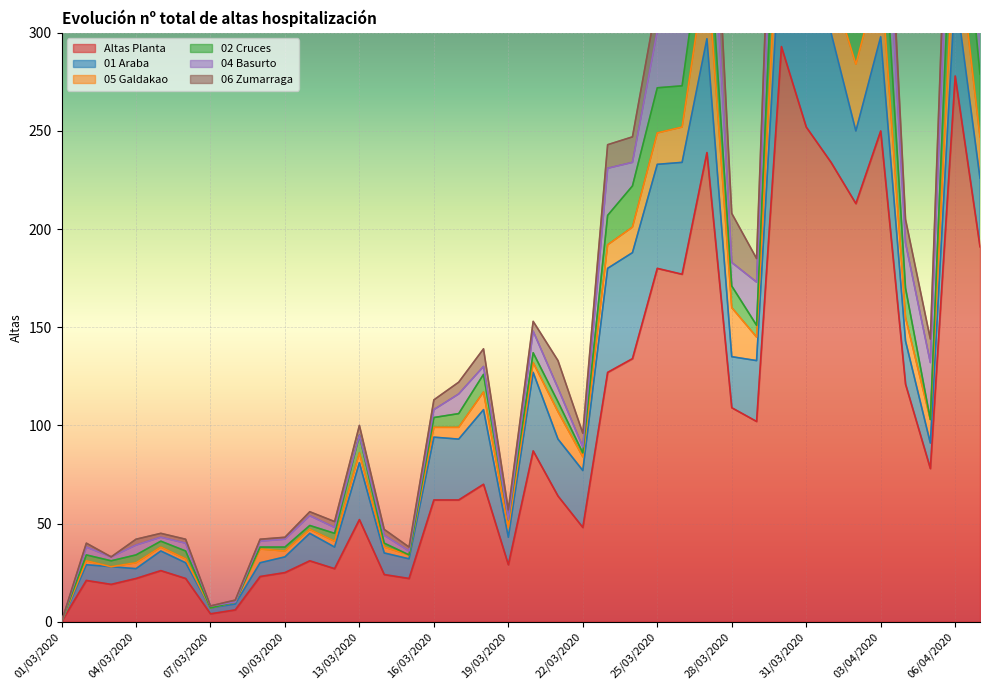

How many intersections are there between 04 Basurto and 06 Zumarraga?

12